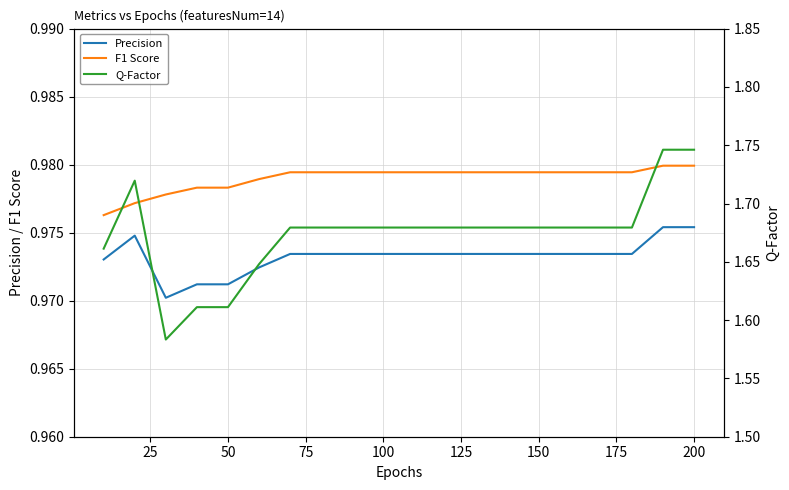

Is the value of Precision at 150 greater than the value of F1 Score at 150?

No